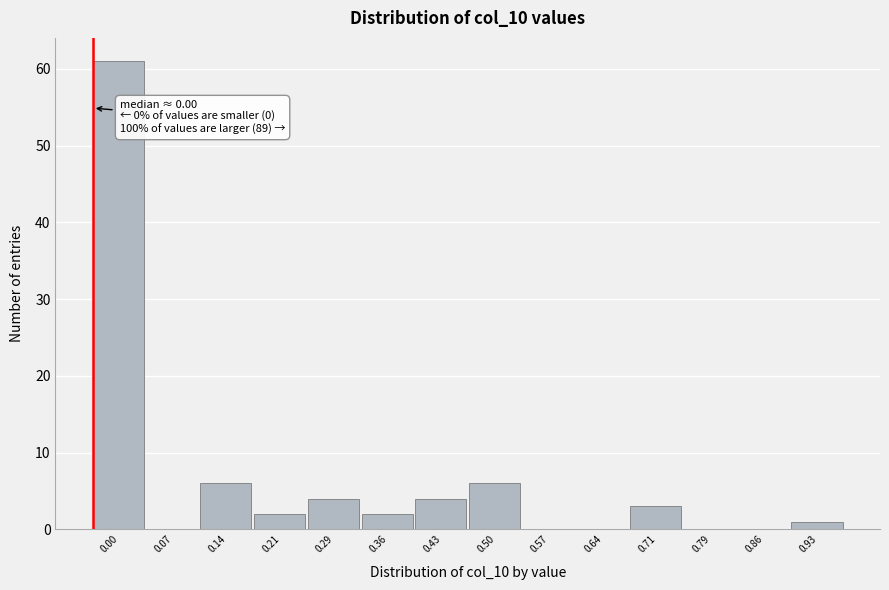

Reading left to right, what are all the values shown in this chart?

0.00=61	0.07=0	0.14=6	0.21=2	0.29=4	0.36=2	0.43=4	0.50=6	0.57=0	0.64=0	0.71=3	0.79=0	0.86=0	0.93=1